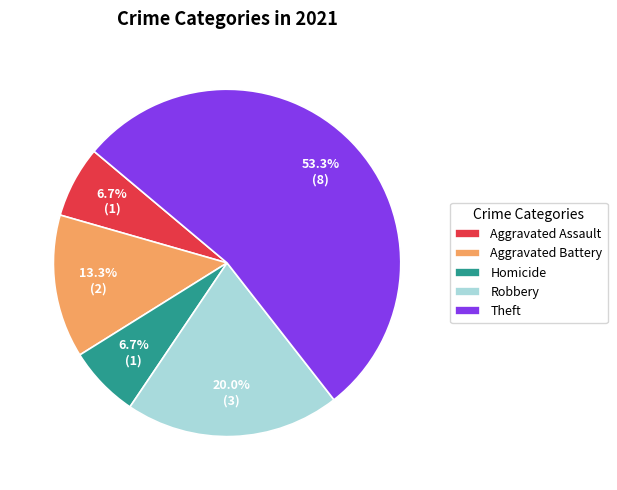

To the nearest percent, what is the difference between the largest and smallest slice percentages?

47%